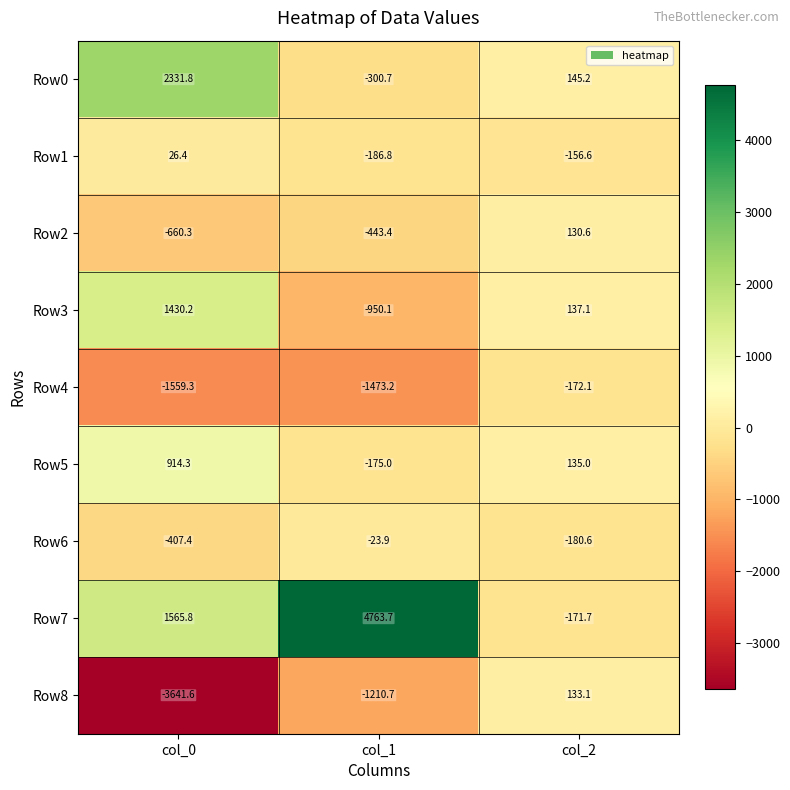

Between col_0 and col_2, which series saw the biggest shift?

Row8